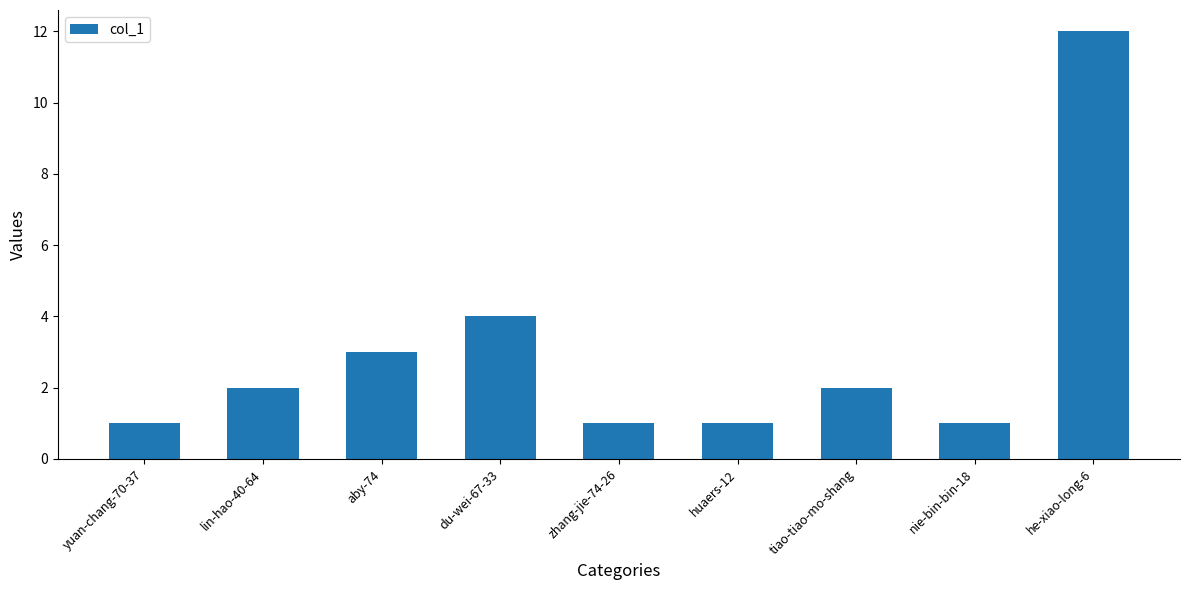

Approximately how many times larger is the value at du-wei-67-33 compared to yuan-chang-70-37?

4.0